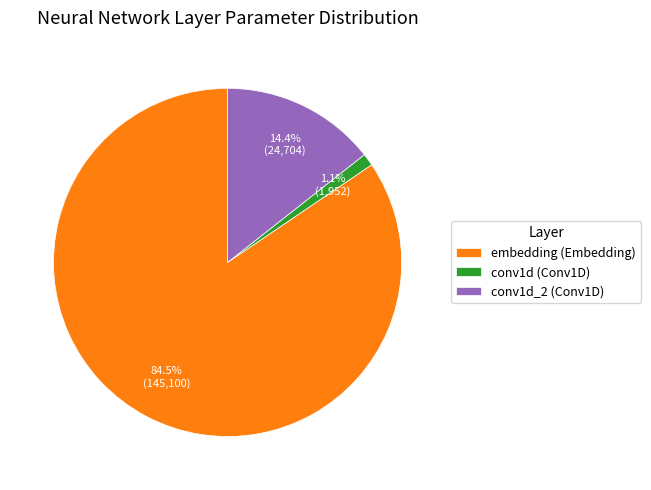

Is it true that conv1d_2 (Conv1D) is 14% of the pie?

True